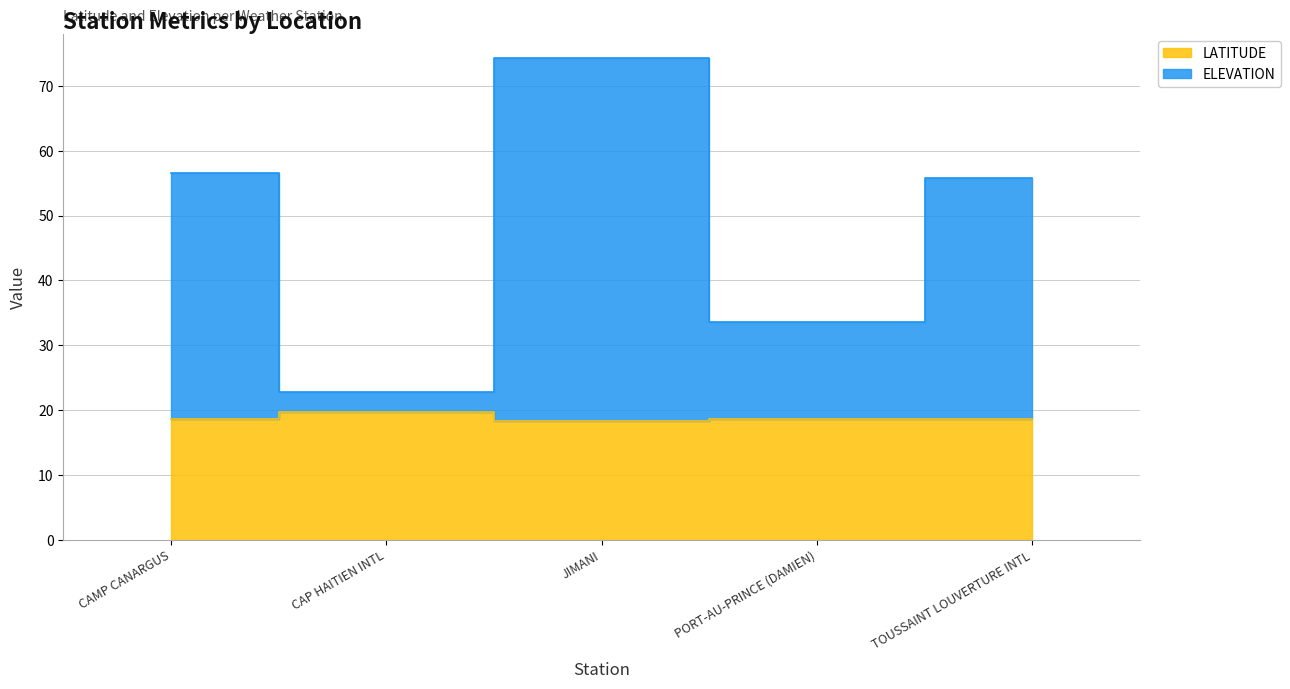

Read the LATITUDE value at PORT-AU-PRINCE (DAMIEN).

18.6